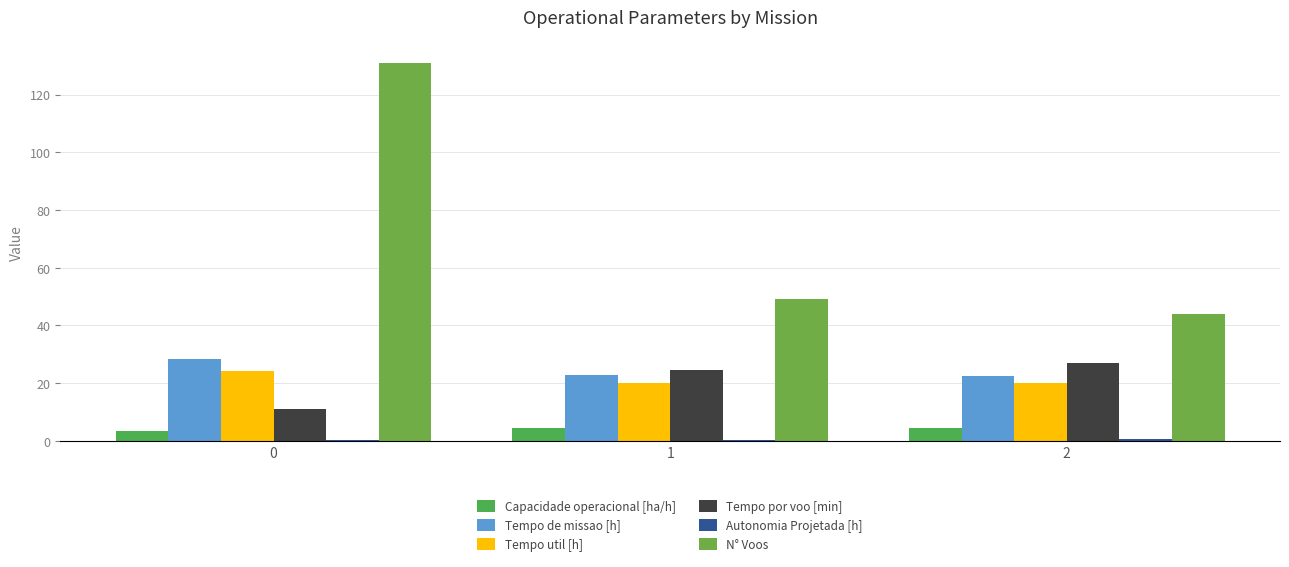

How many groups of bars are there?

3